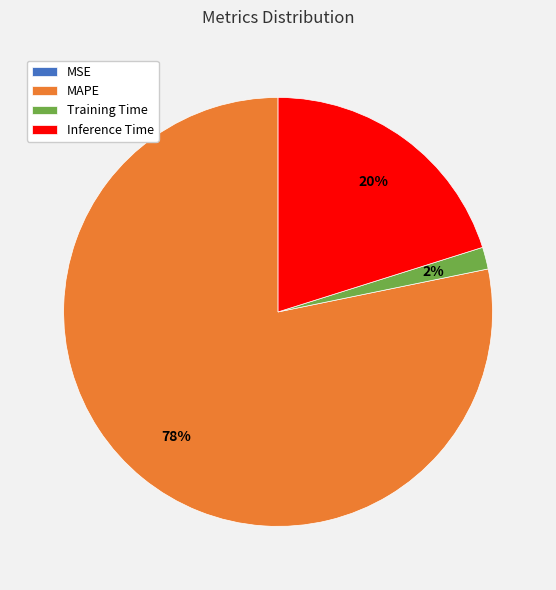

Is it true that MAPE is 78% of the pie?

True